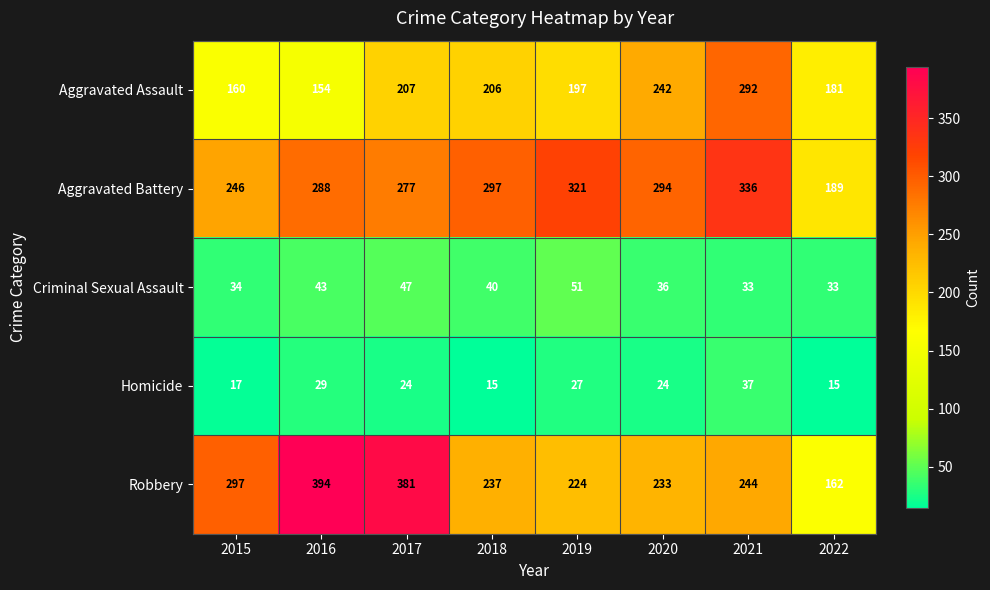

Where does the Aggravated Assault series first go above 206?

2017